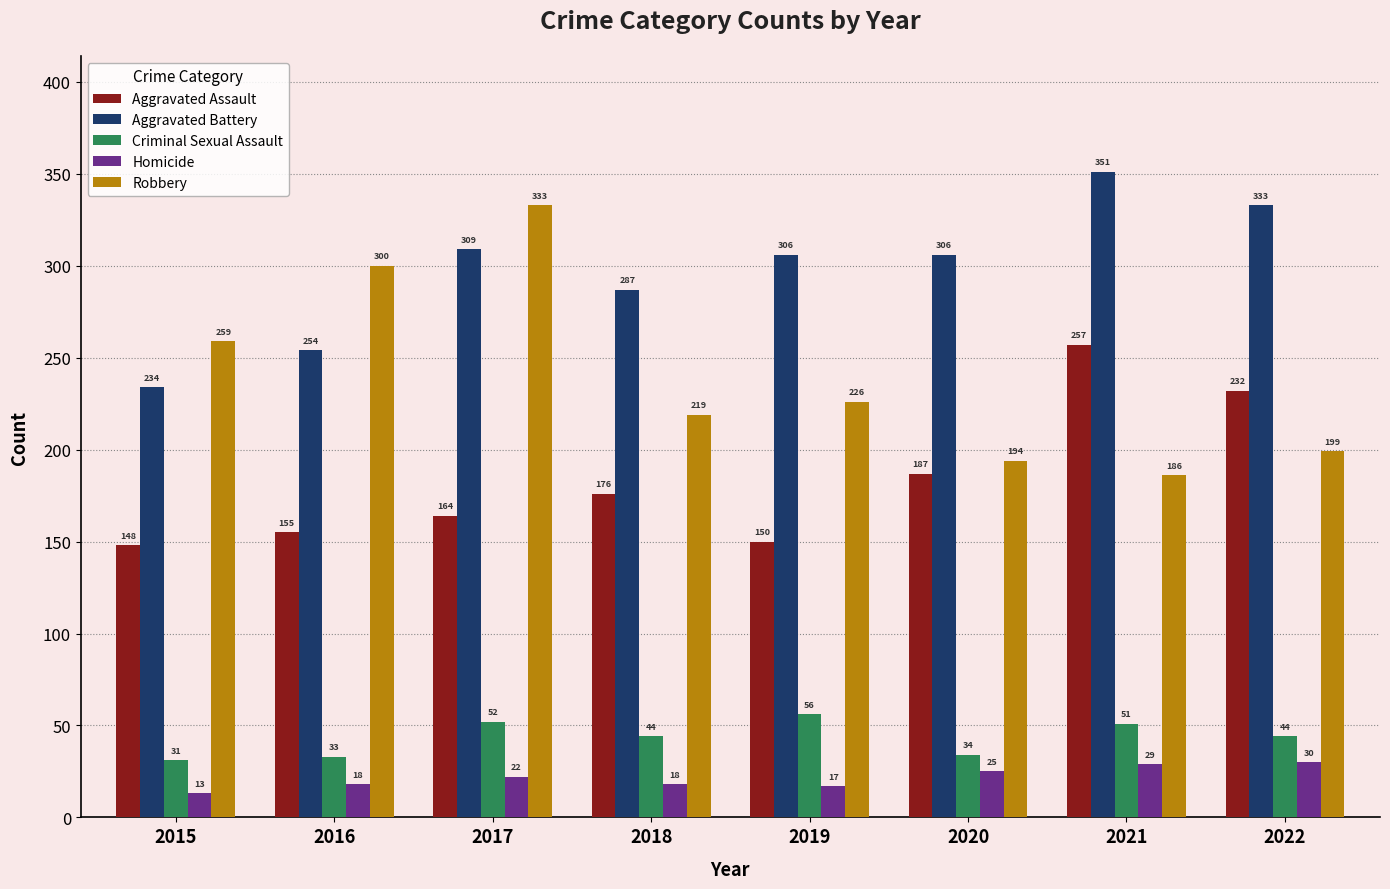

What is the minimum value for Aggravated Battery?

234